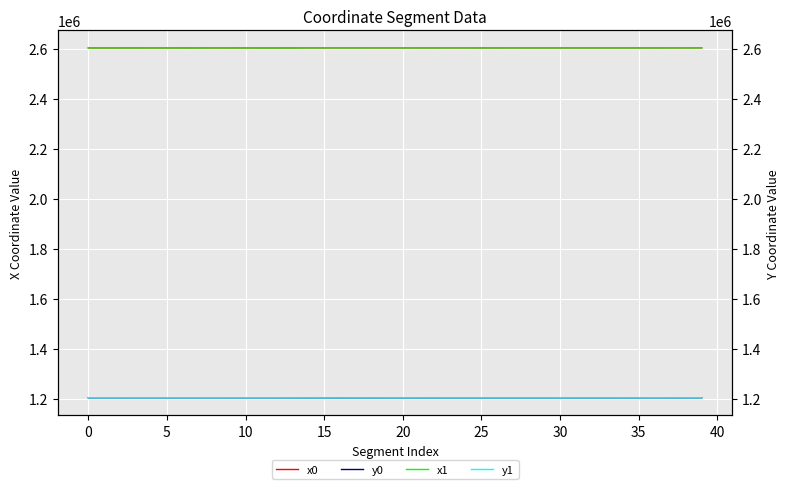

True or false: x1 and y0 intersect in this chart.

False